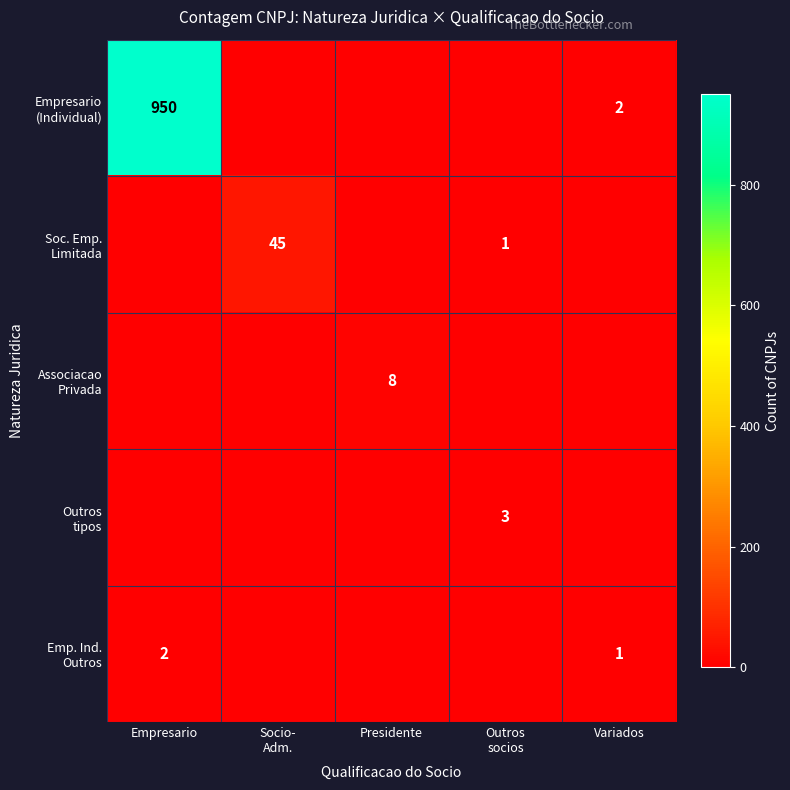

At Presidente, list the series in order from smallest to largest.

Empresario (Individual), Soc. Emp. Limitada, Outros tipos, Emp. Ind. Outros, Associacao Privada